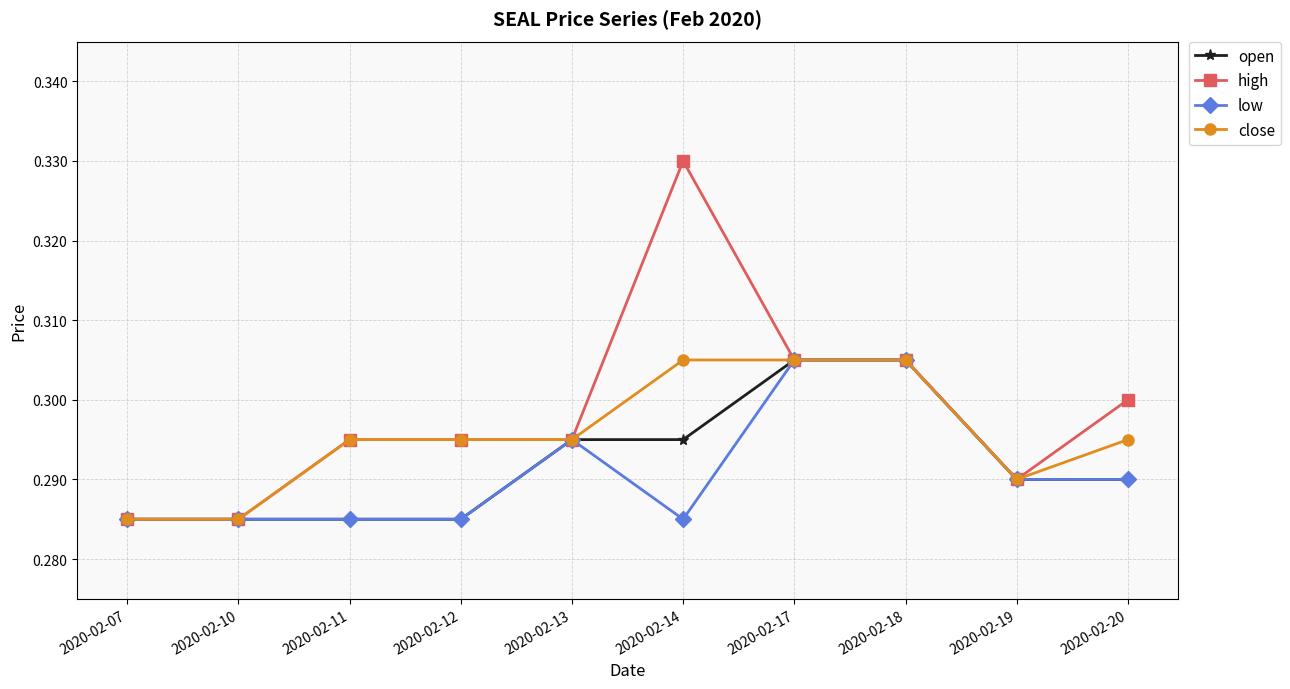

Is the value of close at 2020-02-11 greater than the value of low at 2020-02-17?

No